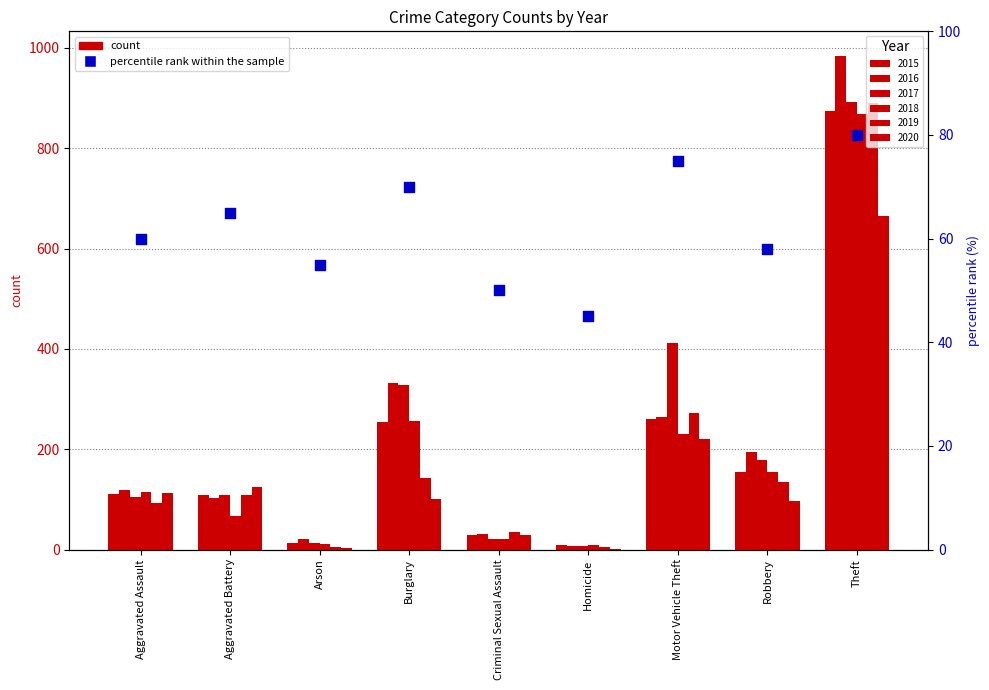

What is the change in value from Motor Vehicle Theft to Theft?

+5